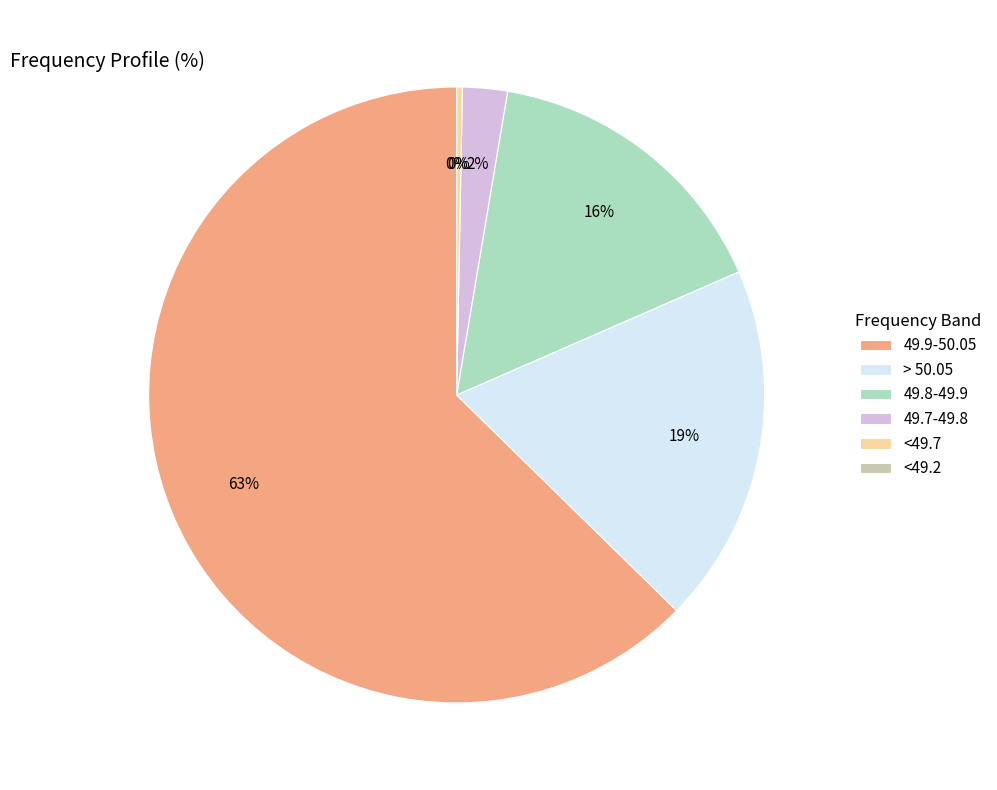

Does 49.9-50.05 account for over 50% of the chart?

Yes